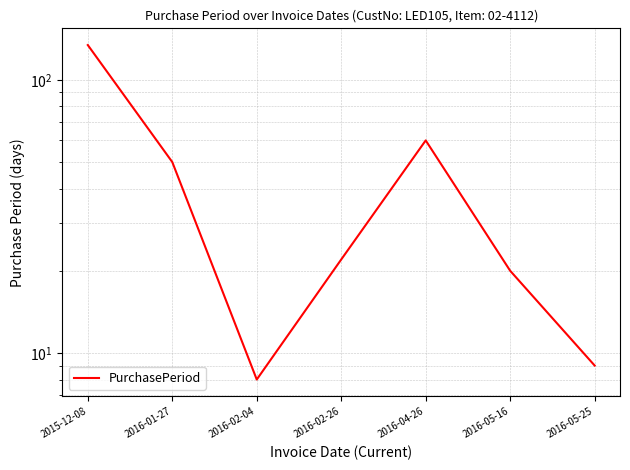

How many interior local valleys (lower than both neighbors) does the data have?

1